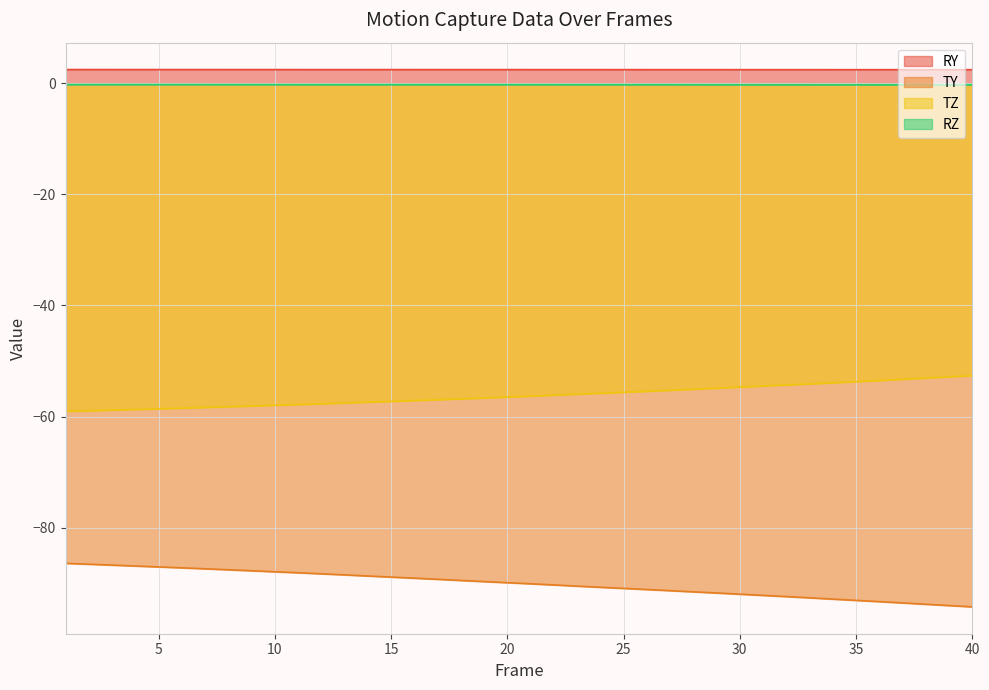

What is the total value across all series at 2?

-143.3